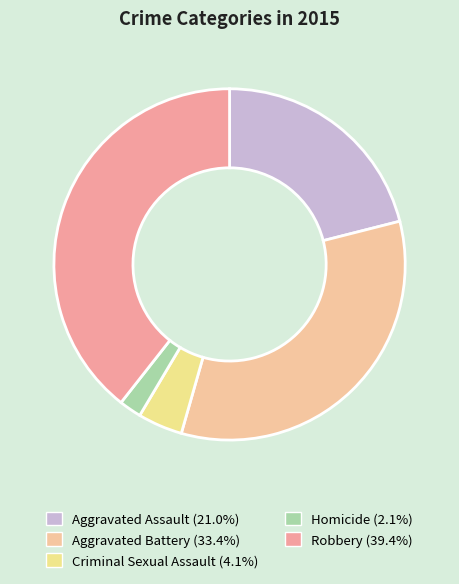

What portion of the pie excludes Criminal Sexual Assault?

95.9%